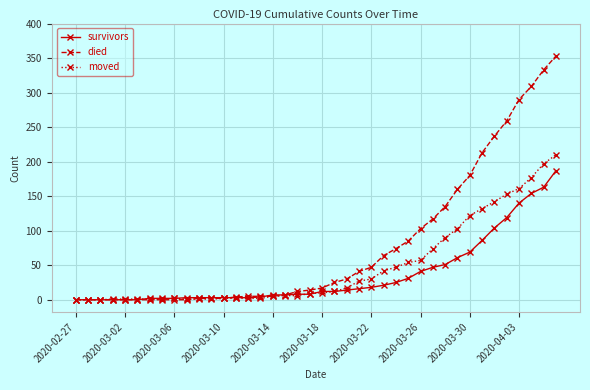

What is the maximum value for moved?

210